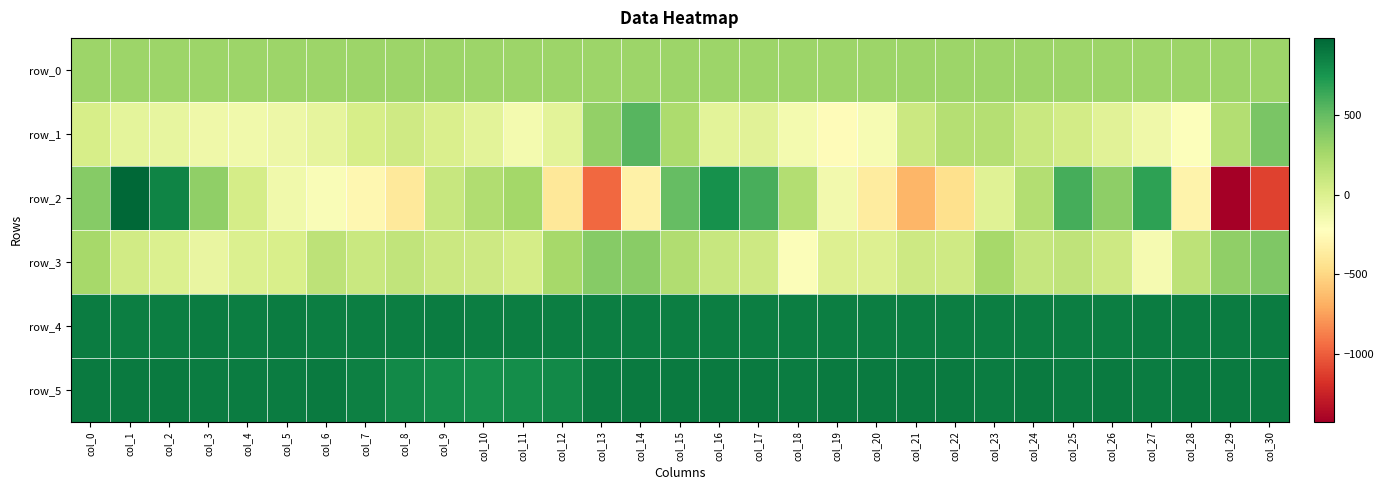

Which series changed the most between col_4 and col_5?

row_2